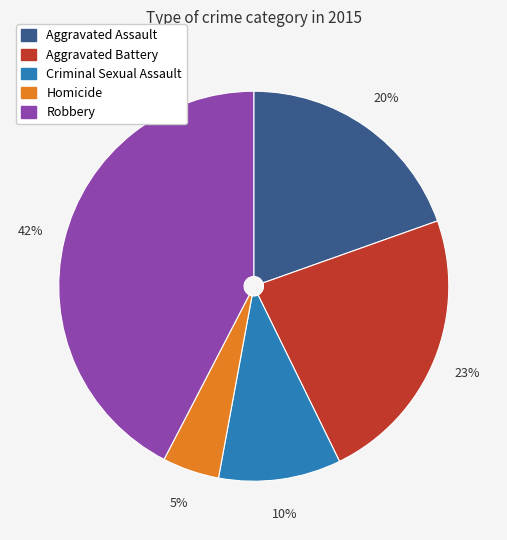

Between Criminal Sexual Assault and Aggravated Battery, which is larger?

Aggravated Battery